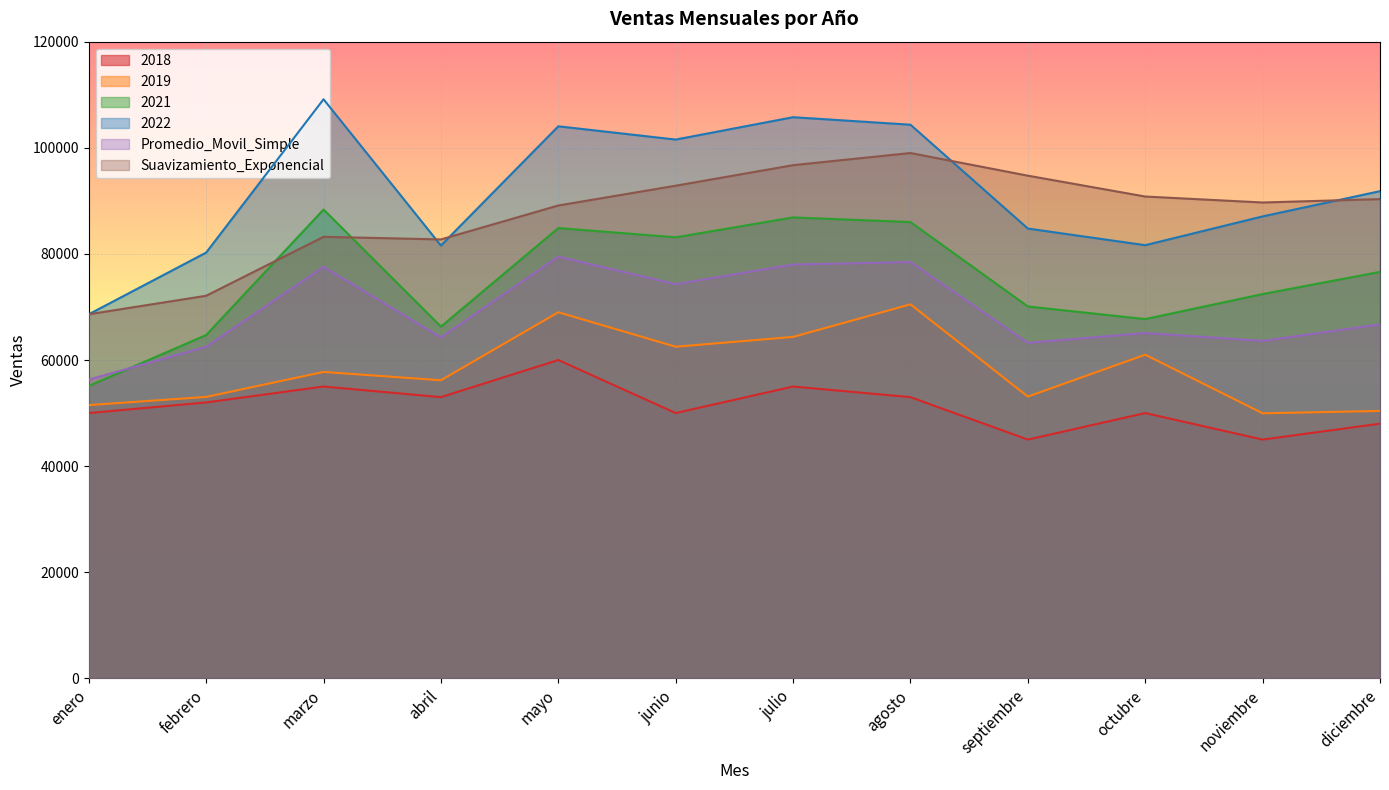

How many interior local valleys does the 2022 series have?

3